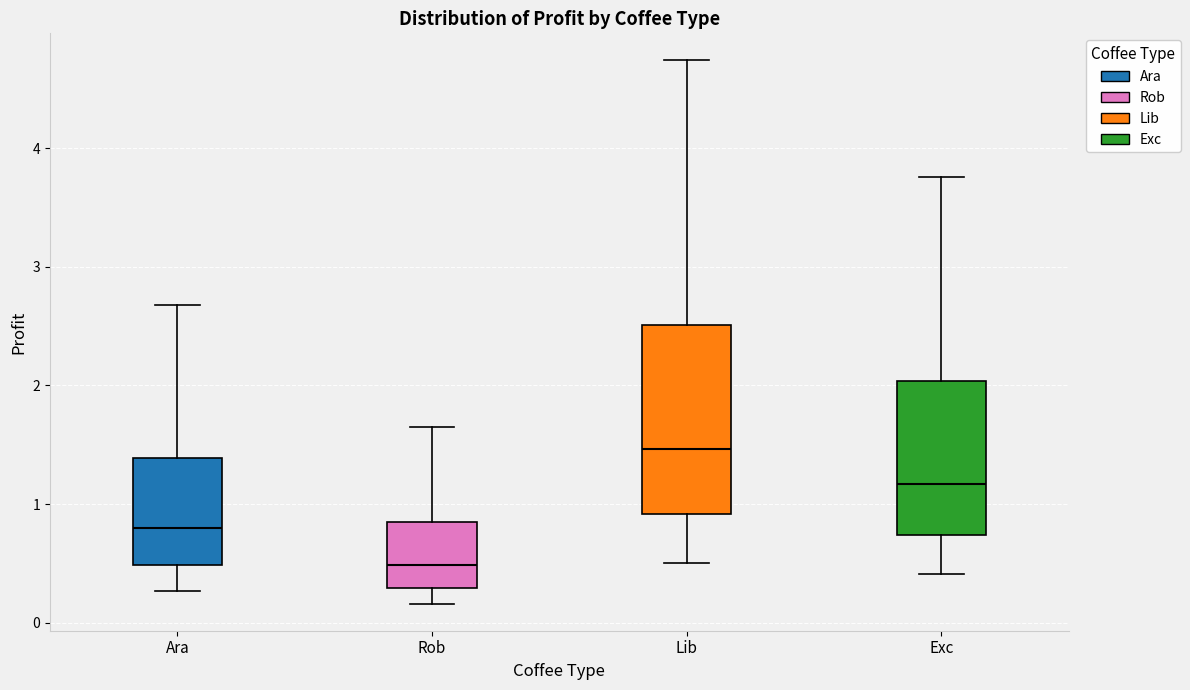

Where does the lower whisker of the box for Lib end on the y-axis? The values are not printed on the chart, so give them approximately, as read against the axis.

0.5